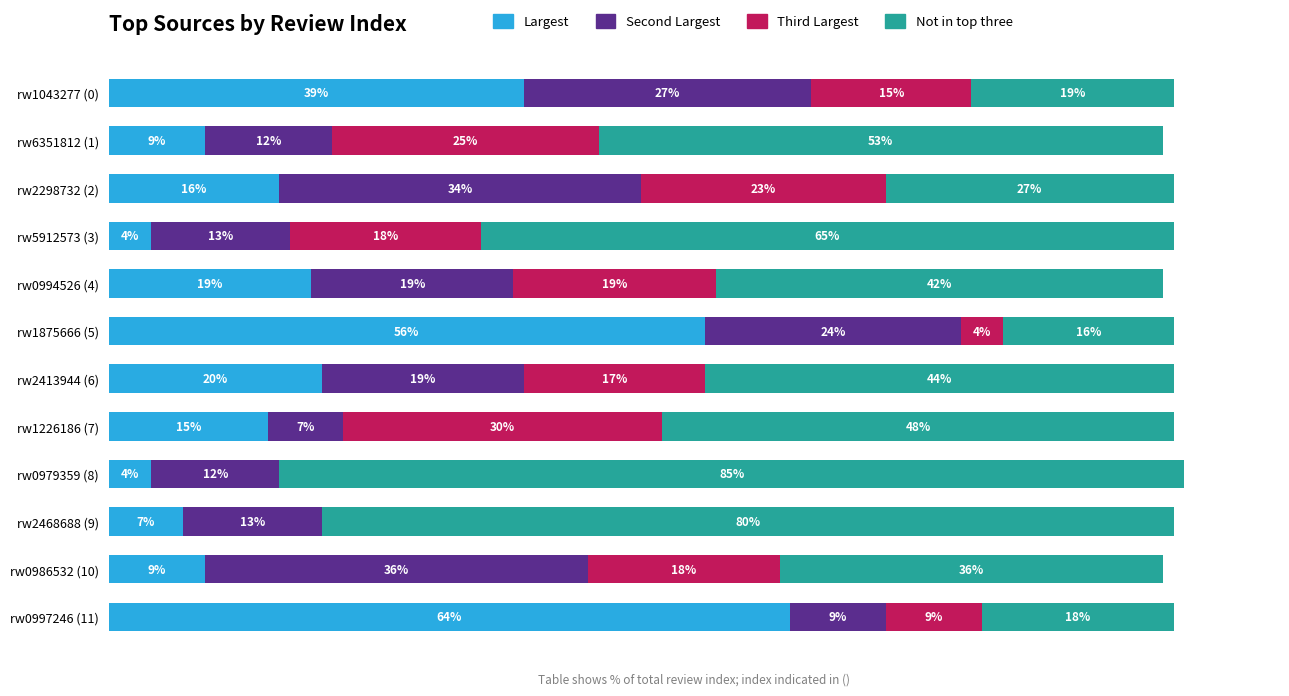

At which category is the sum across all series the highest?

rw0979359 (8)